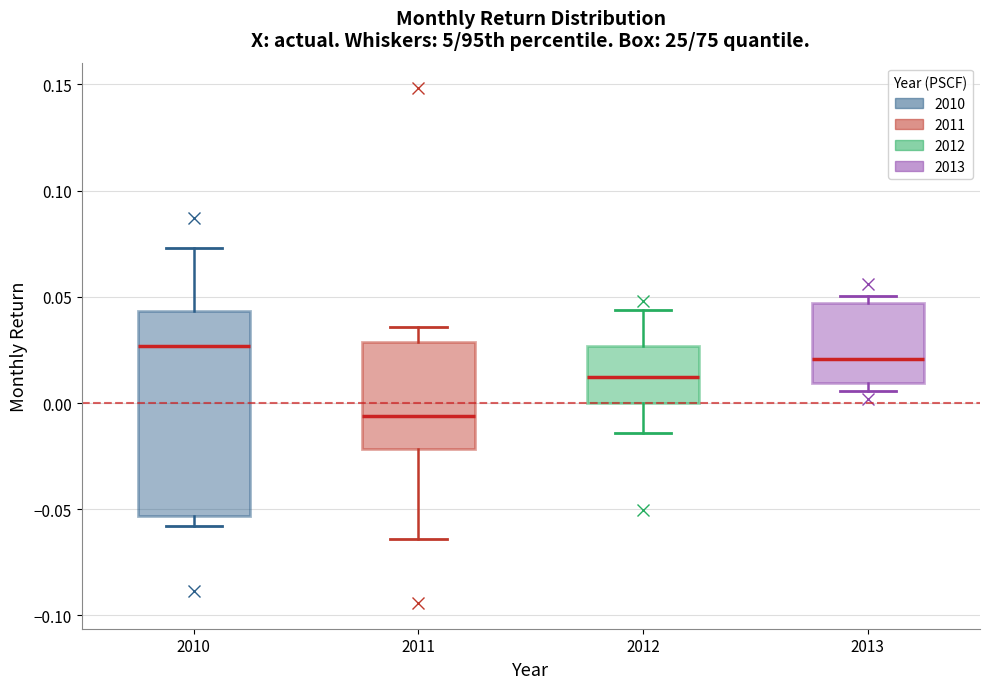

Reading left to right, transcribe this box plot: for each box, give where its median line is, the range the box spans, and where its two whiskers end, as read against the y-axis. The values are not printed on the chart, so give them approximately, as read against the axis.

2010: median 0.025, box -0.055 to 0.045, whiskers -0.060 to 0.075
2011: median -0.005, box -0.020 to 0.030, whiskers -0.065 to 0.035
2012: median 0.010, box 0.000 to 0.025, whiskers -0.015 to 0.045
2013: median 0.020, box 0.010 to 0.045, whiskers 0.005 to 0.050